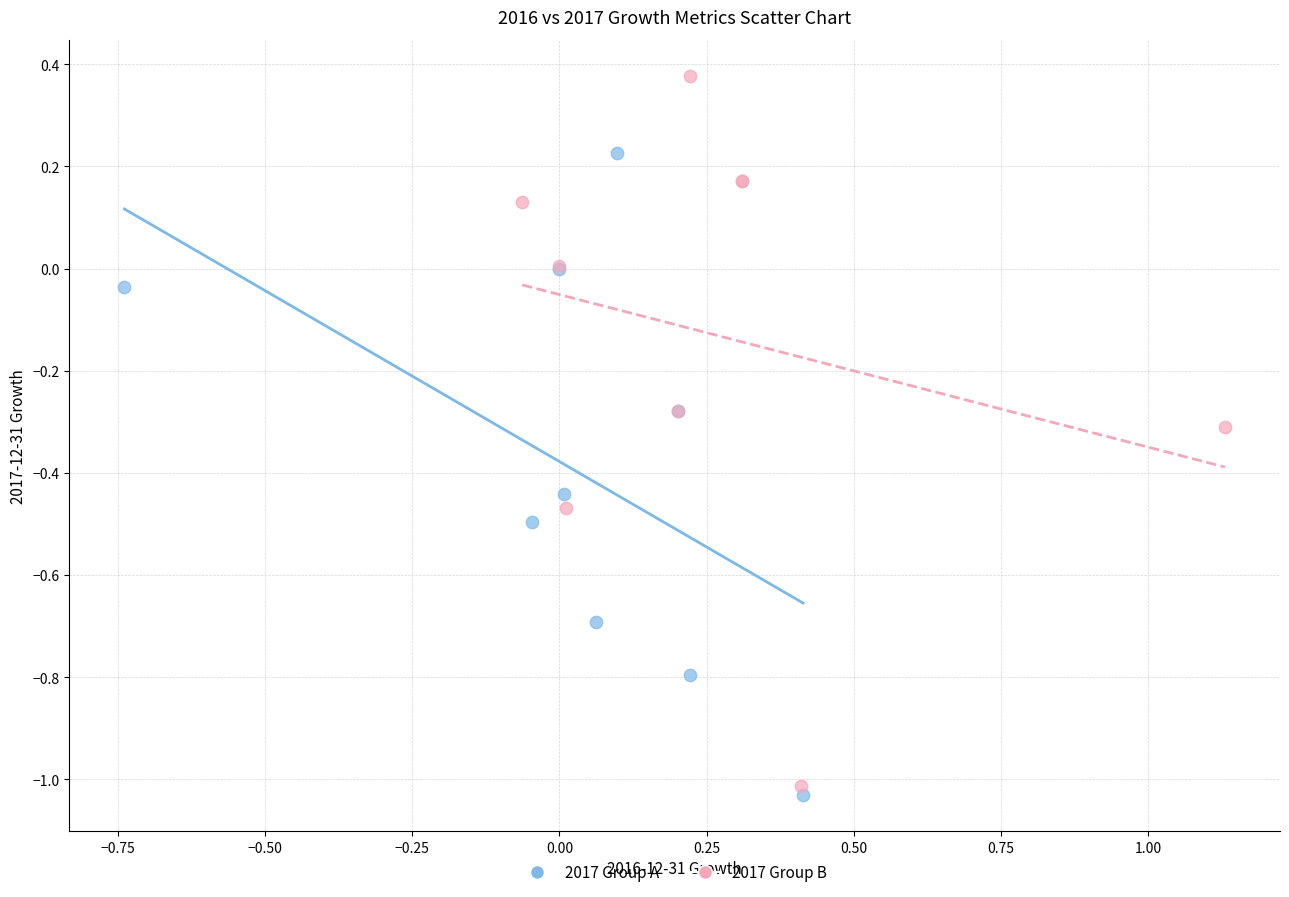

What are all the series names shown in the legend?

2017 Group A, 2017 Group B